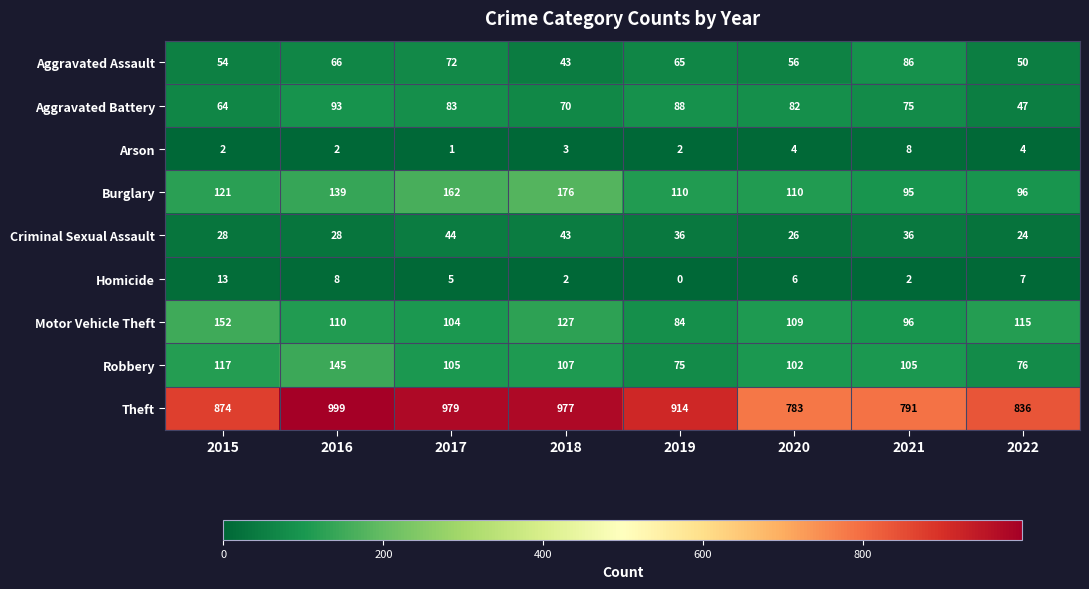

What is the sum of all Homicide values?

43